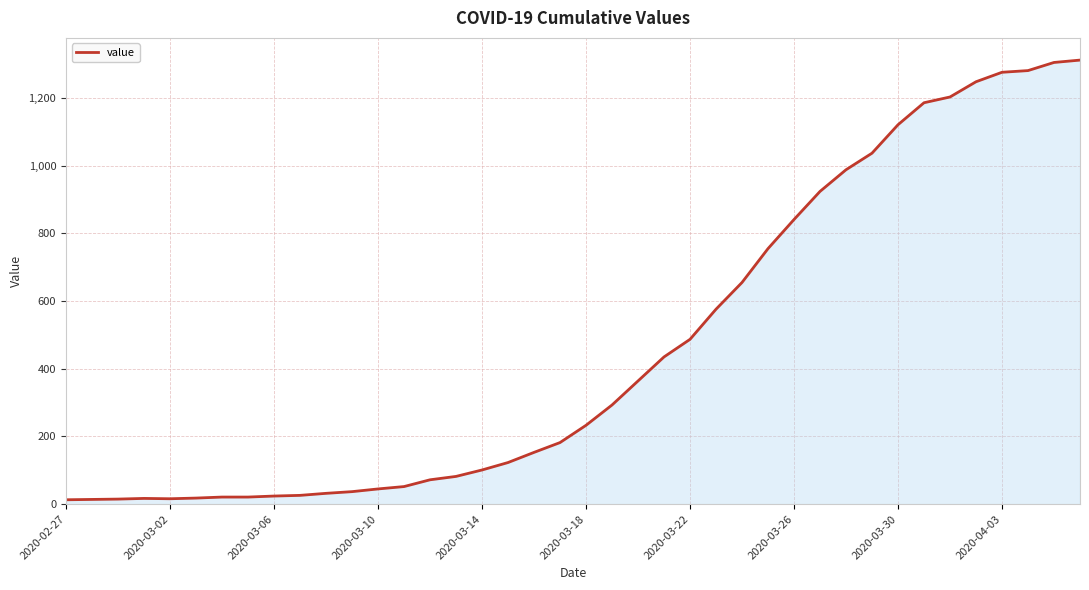

What is the greatest value displayed?

1312